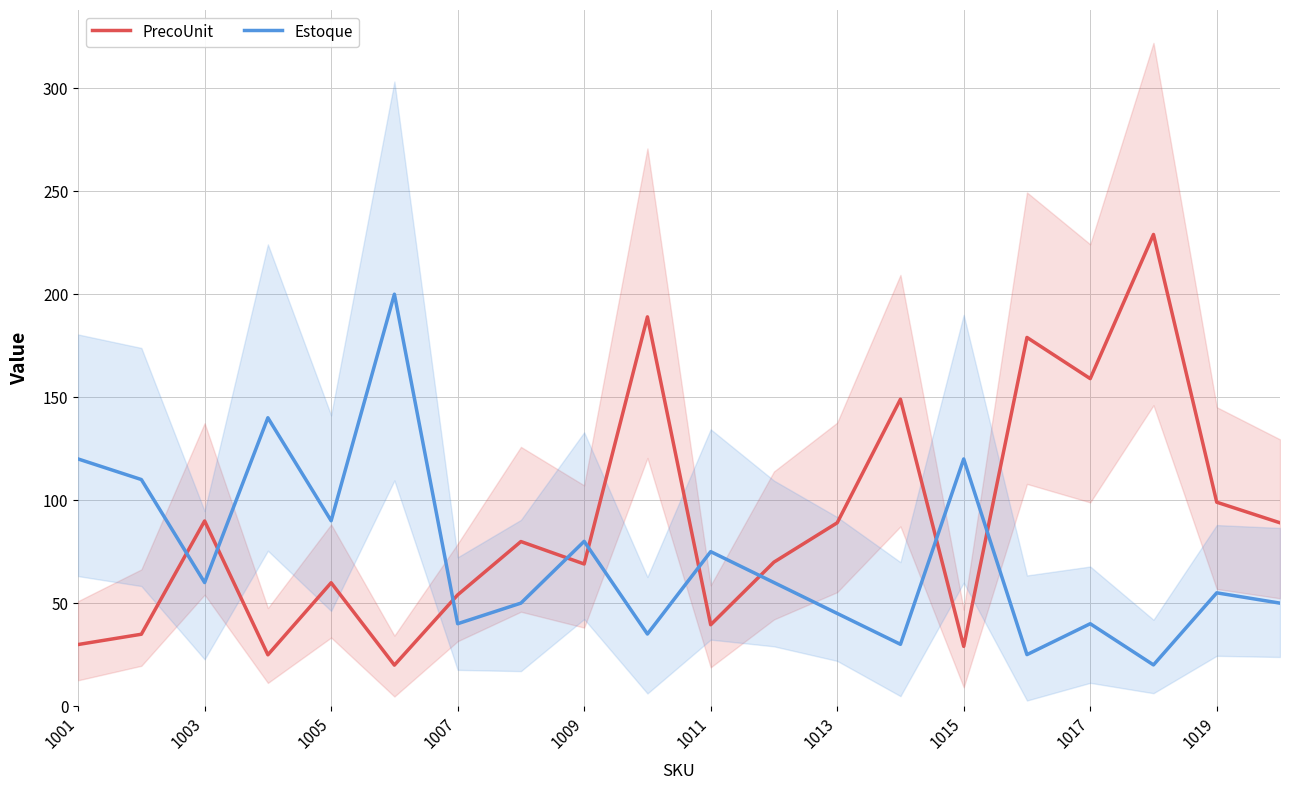

Which series has the widest spread of values?

PrecoUnit